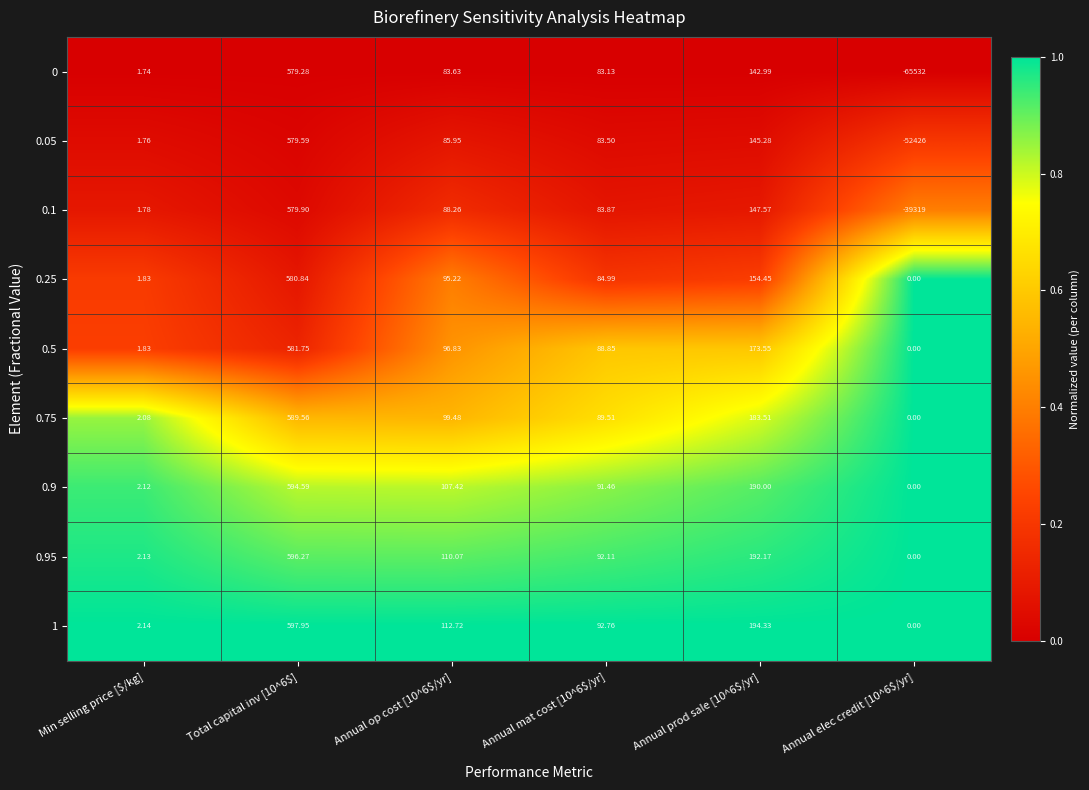

At which label is 0 closest to -32476?

Min selling price [$/kg]